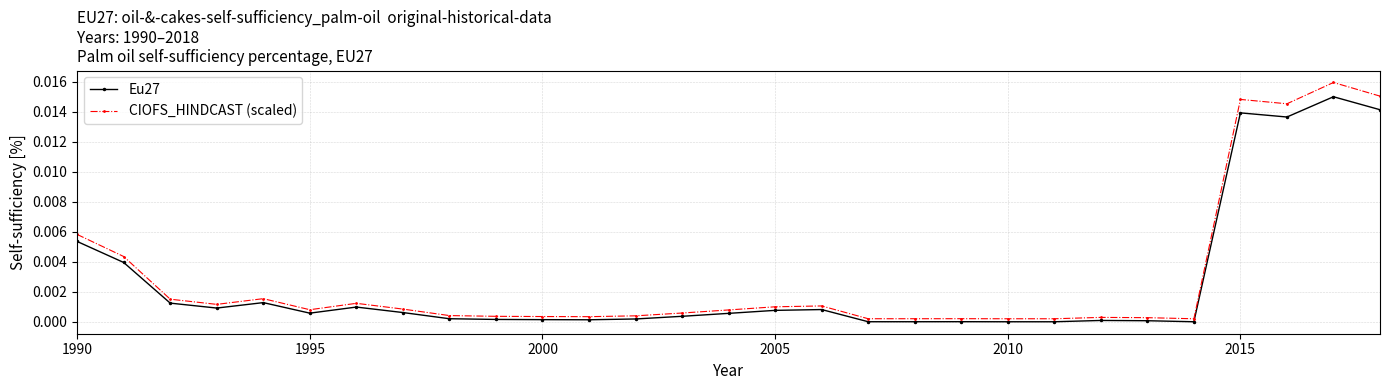

True or false: CIOFS_HINDCAST (scaled) has more than 0 interior local peaks.

True